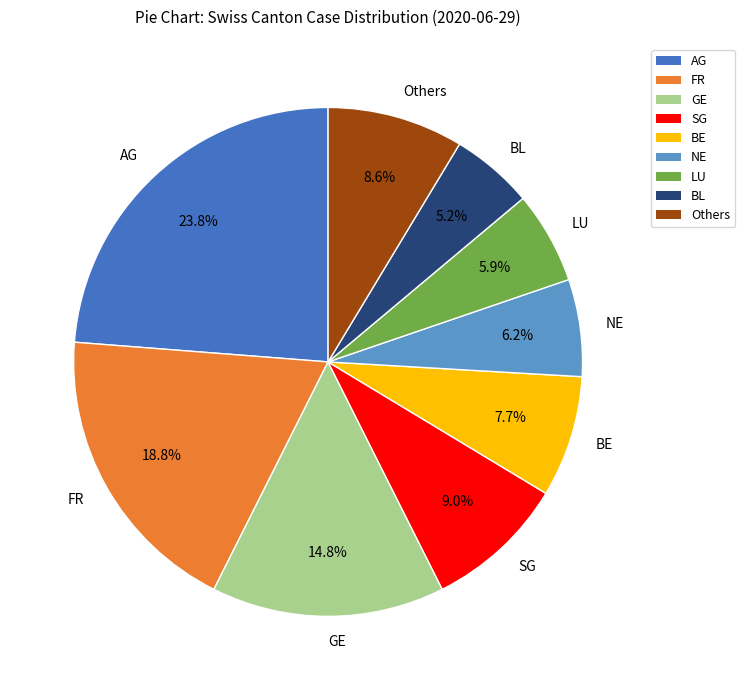

The LU slice represents 6% of the pie. True or false?

True